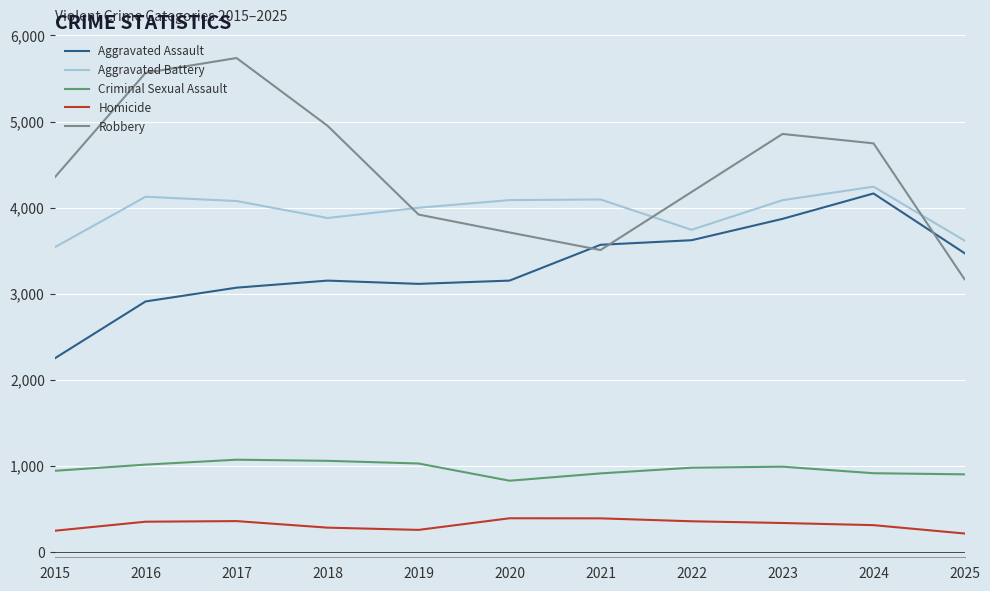

Does the chart have visible grid lines?

Yes